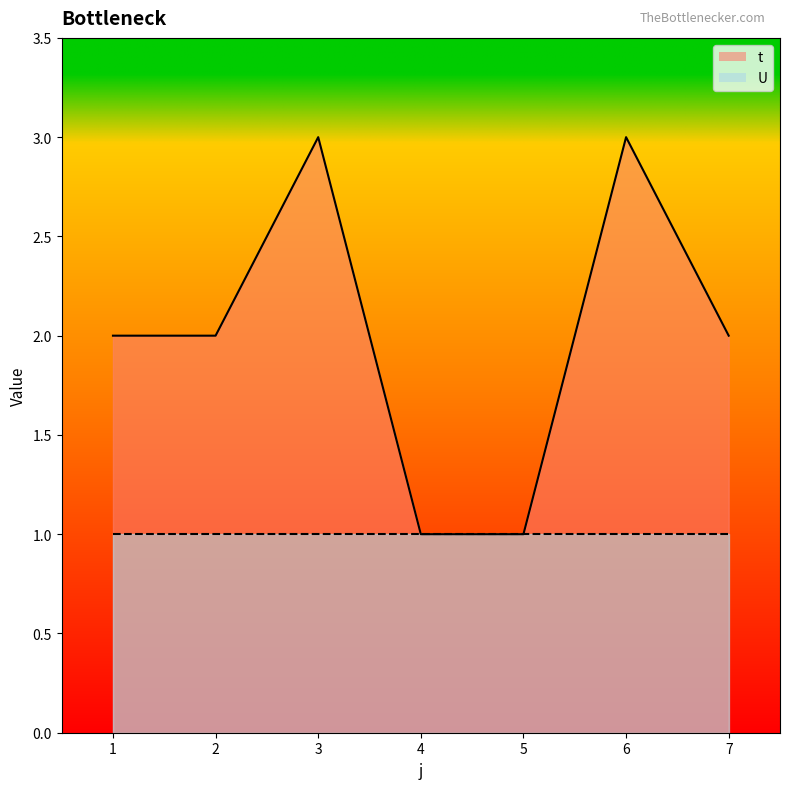

What is the minimum value shown in the chart?

1